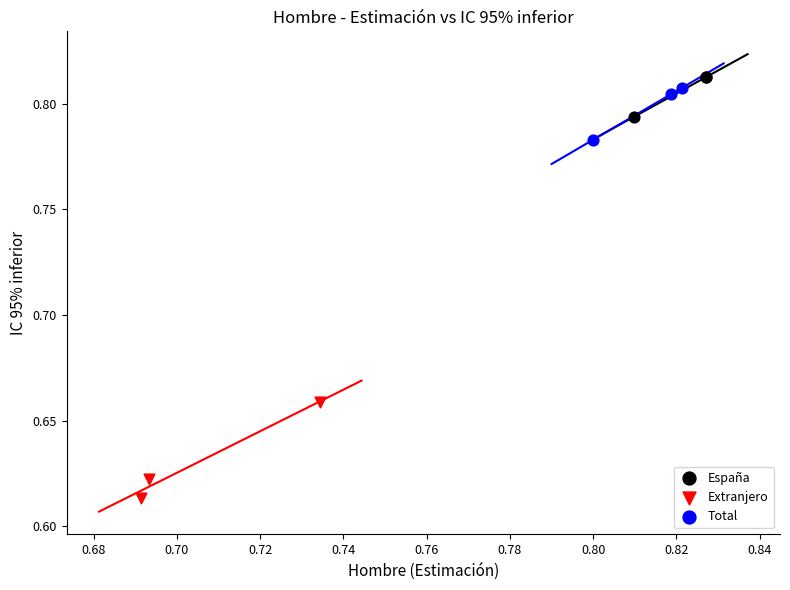

Which series has the largest Y range (max minus min)?

Extranjero